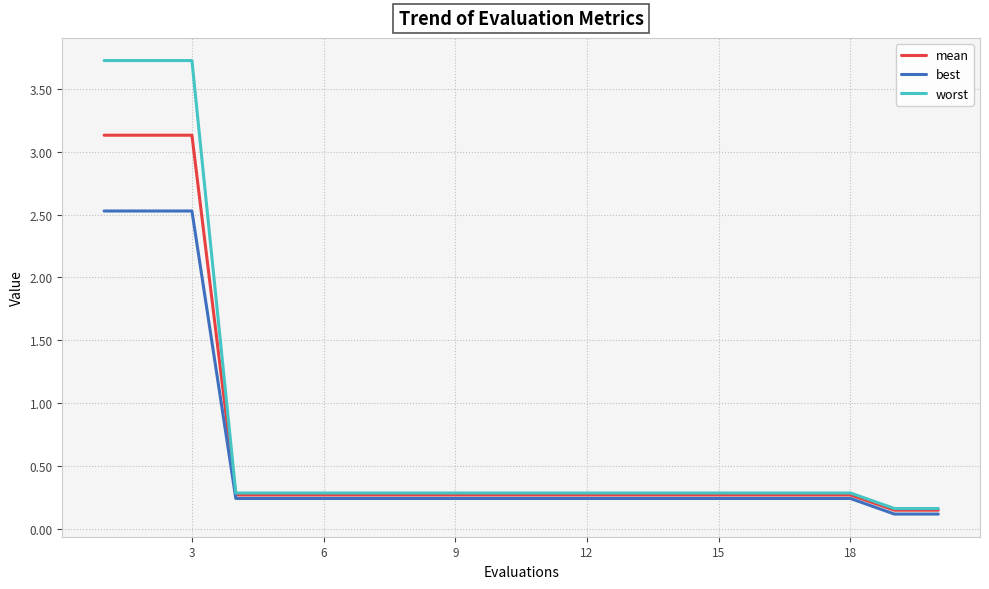

Which series has the largest range (max minus min)?

worst